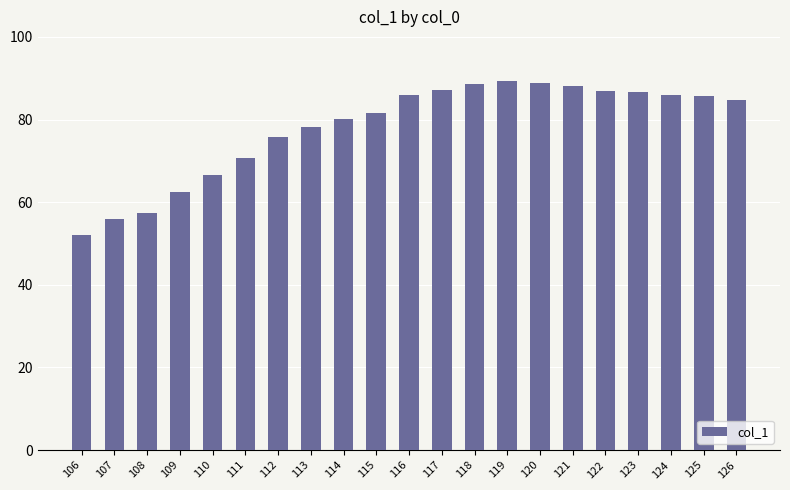

What is the greatest value displayed?

89.2